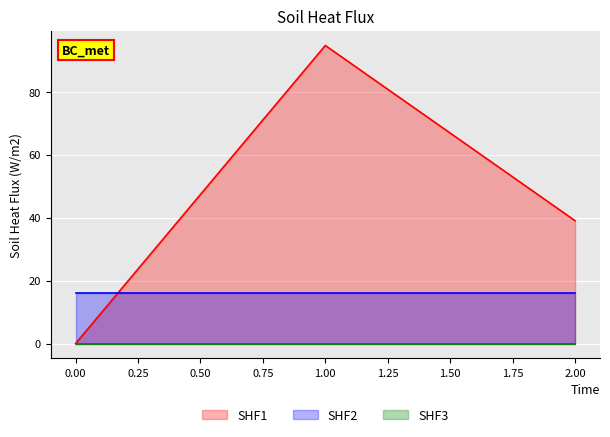

What is the highest value of the SHF1 series?

94.7